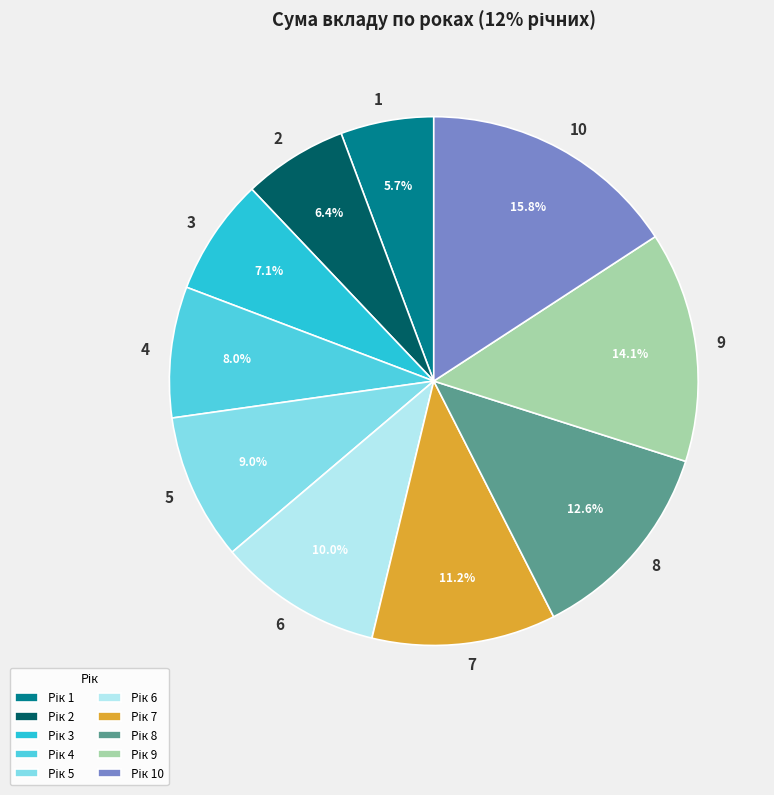

Rank the categories by value from highest to lowest.

10, 9, 8, 7, 6, 5, 4, 3, 2, 1